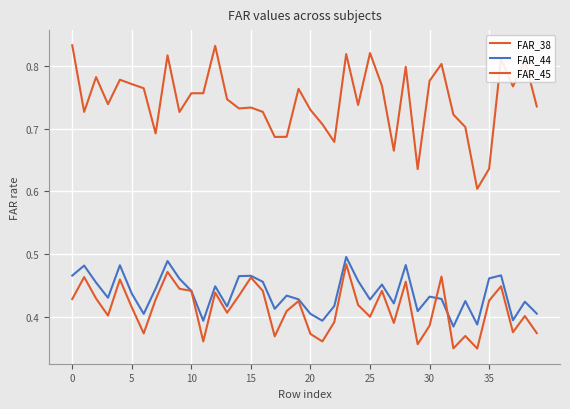

True or false: FAR_38 and FAR_45 cross at least once.

False